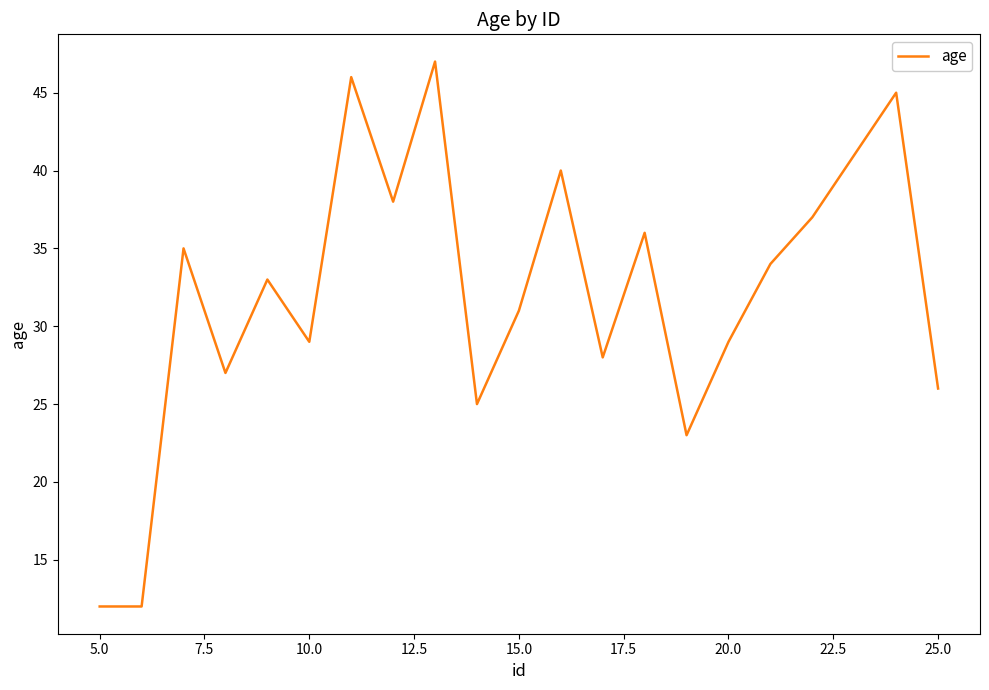

What is the difference between the maximum and minimum values?

35